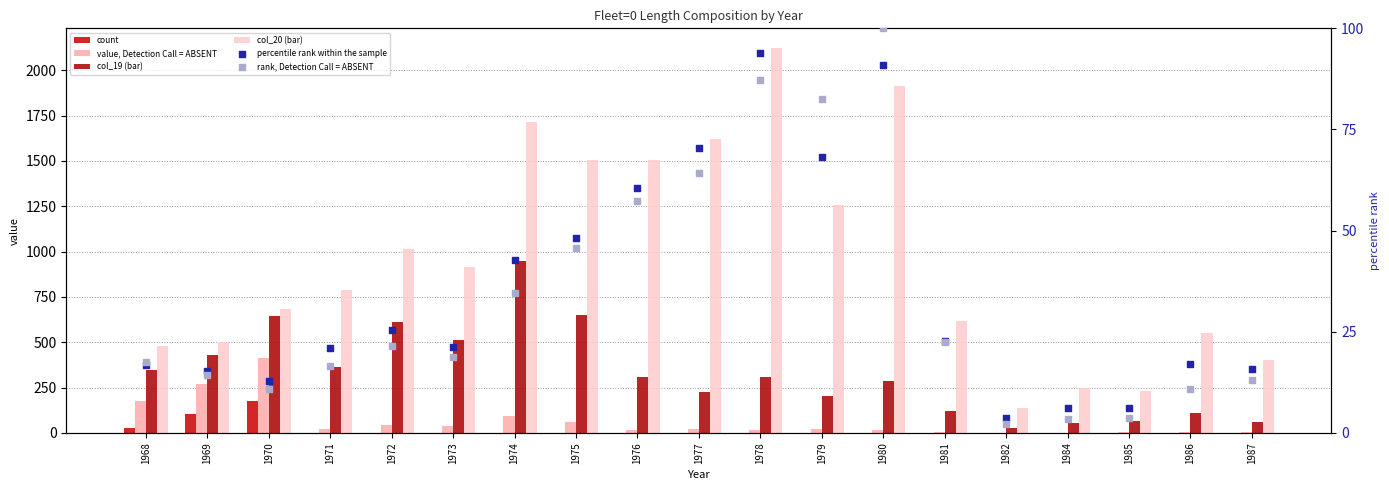

Is the value of col_20 (bar) at 1968 greater than the value of rank, Detection Call = ABSENT at 1984?

Yes